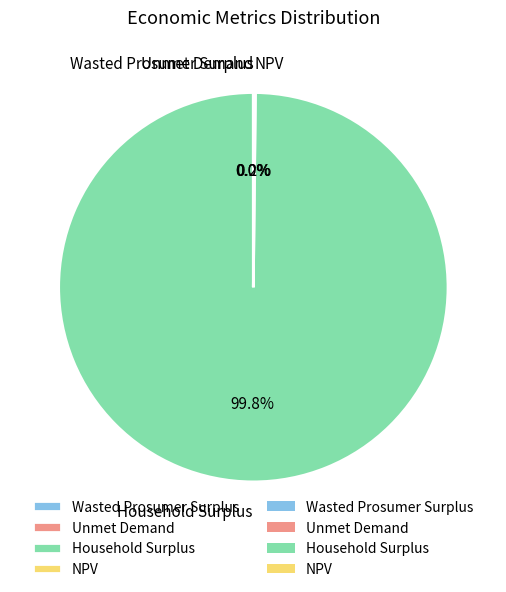

Which category has the biggest portion of the pie?

Household Surplus